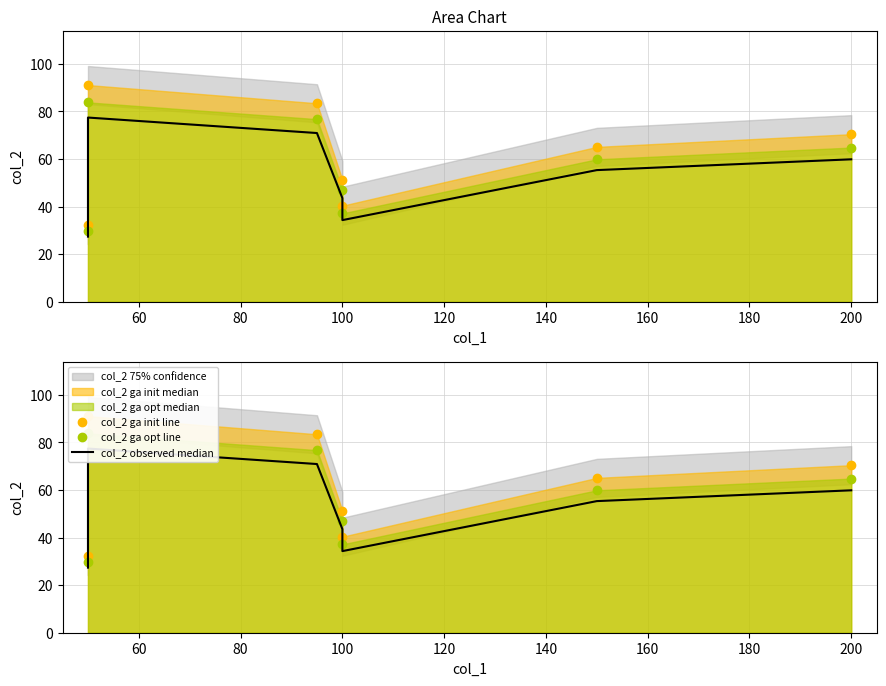

Reading right to left, transcribe all the data shown in this chart.

col_2 ga init line: 70.4	65.1	40.4	51.2	83.4	91.1	32.2
col_2 ga opt line: 64.8	59.9	37.1	47.1	76.8	83.8	29.6
col_2 observed median: 59.9	55.3	34.3	43.5	70.9	77.4	27.4